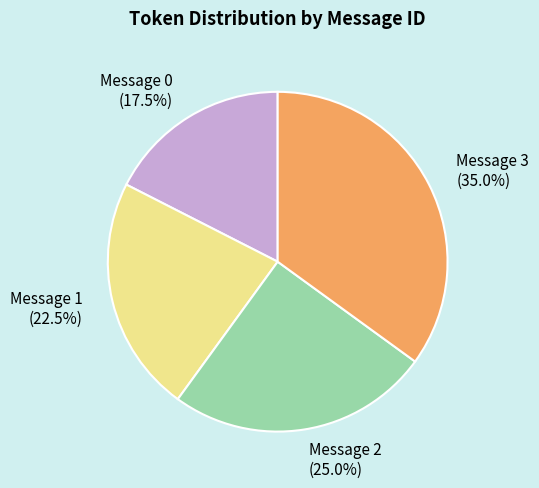

What is the ratio of the value at Message 2 (25.0%) to the value at Message 3 (35.0%)?

0.7